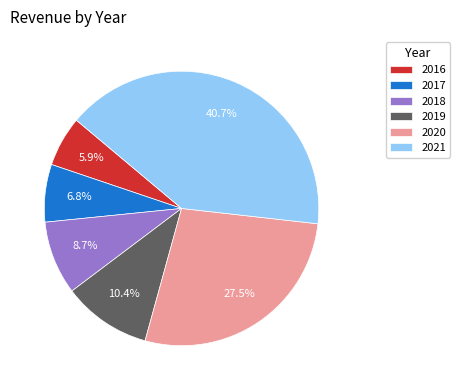

Rank the categories by value from highest to lowest.

2021, 2020, 2019, 2018, 2017, 2016